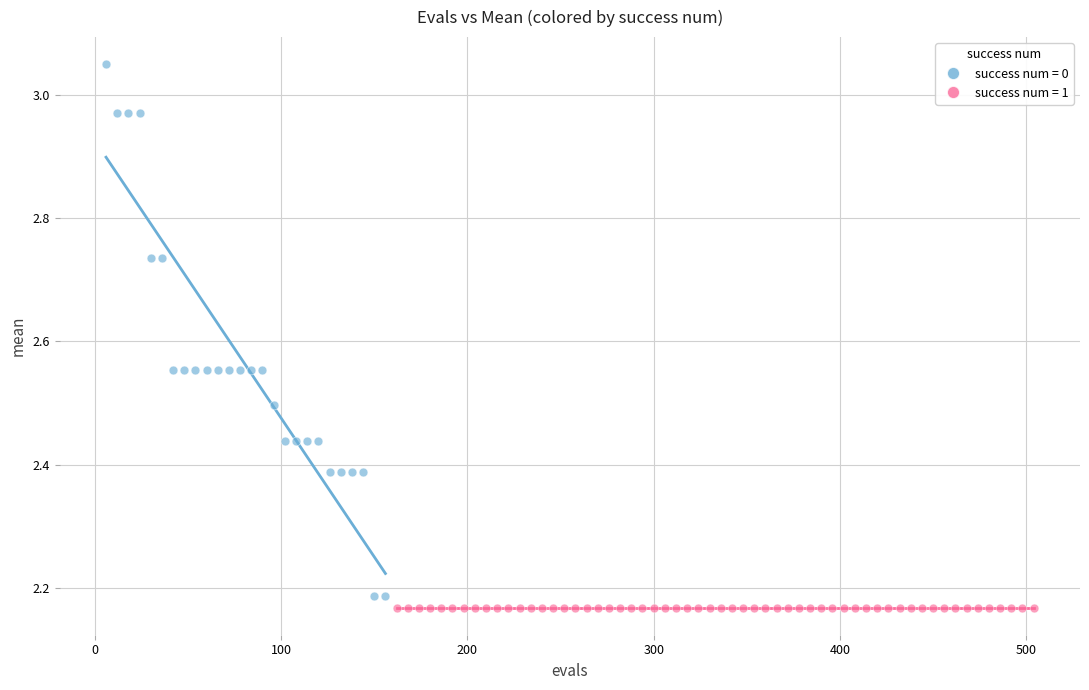

Which series reaches the maximum Y coordinate?

success num = 0